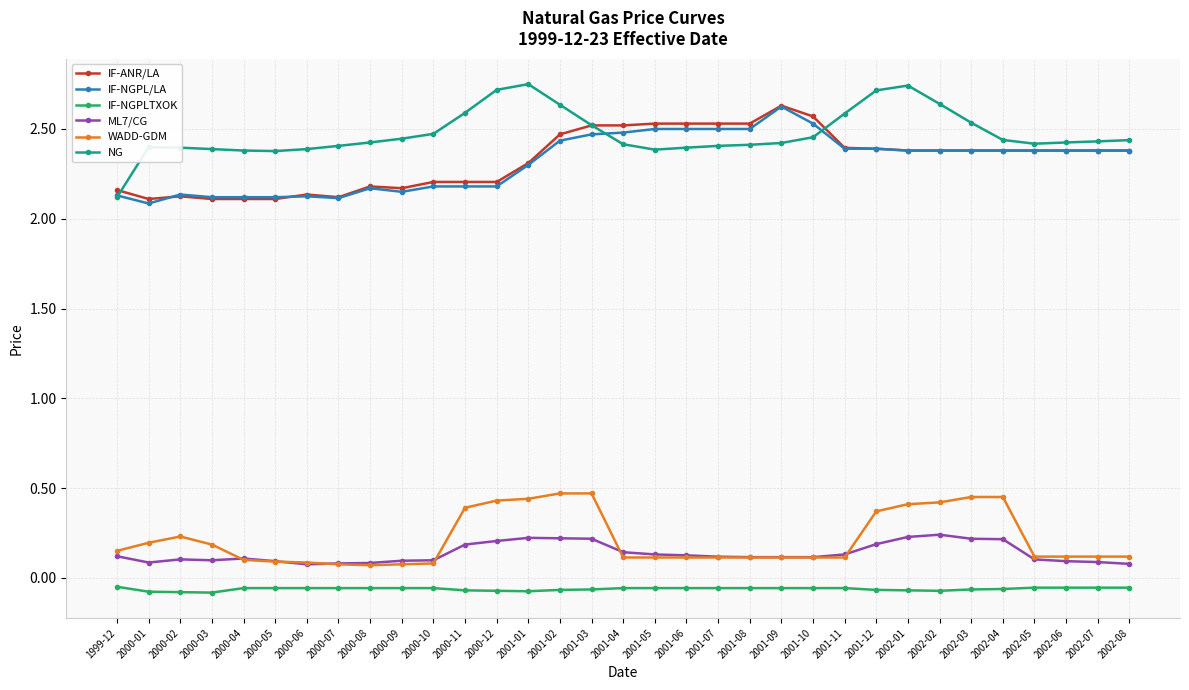

Is it true that ML7/CG equals 0.1 at 2000-02?

True